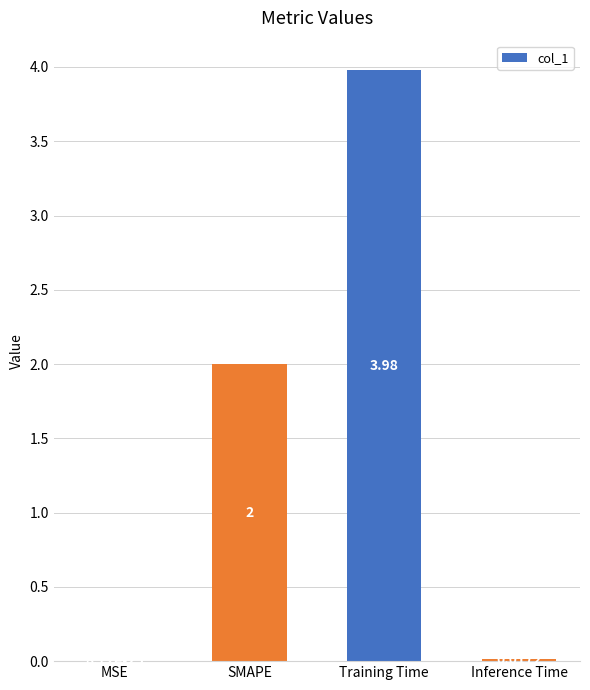

What is the sum of all values?

6.0